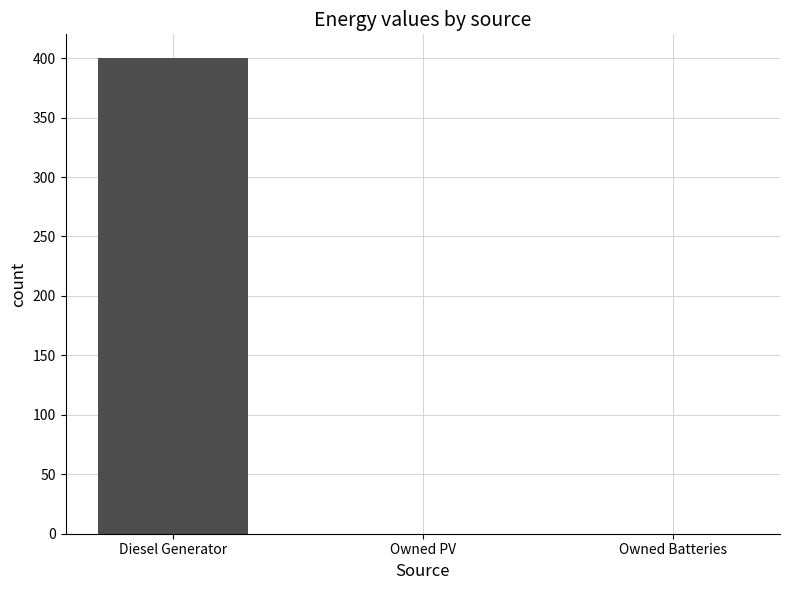

What is the difference between the values at Owned PV and Diesel Generator?

400